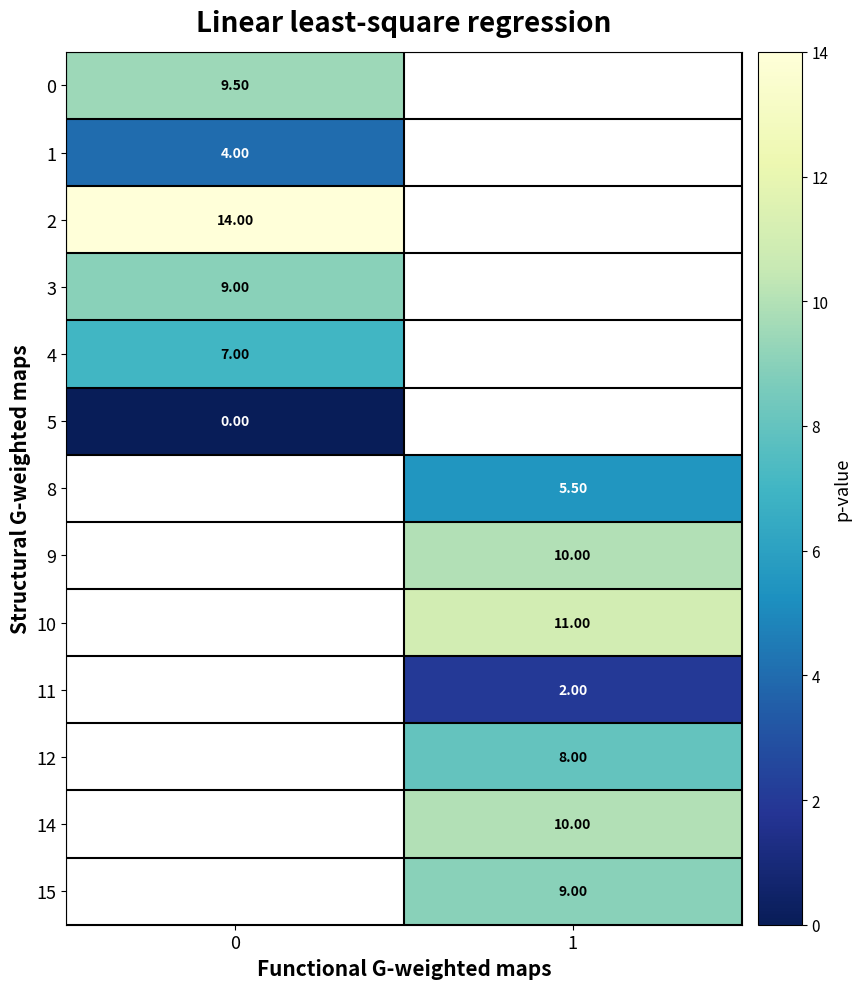

Is the value of 9 at 1 greater than the value of 8 at 1?

Yes